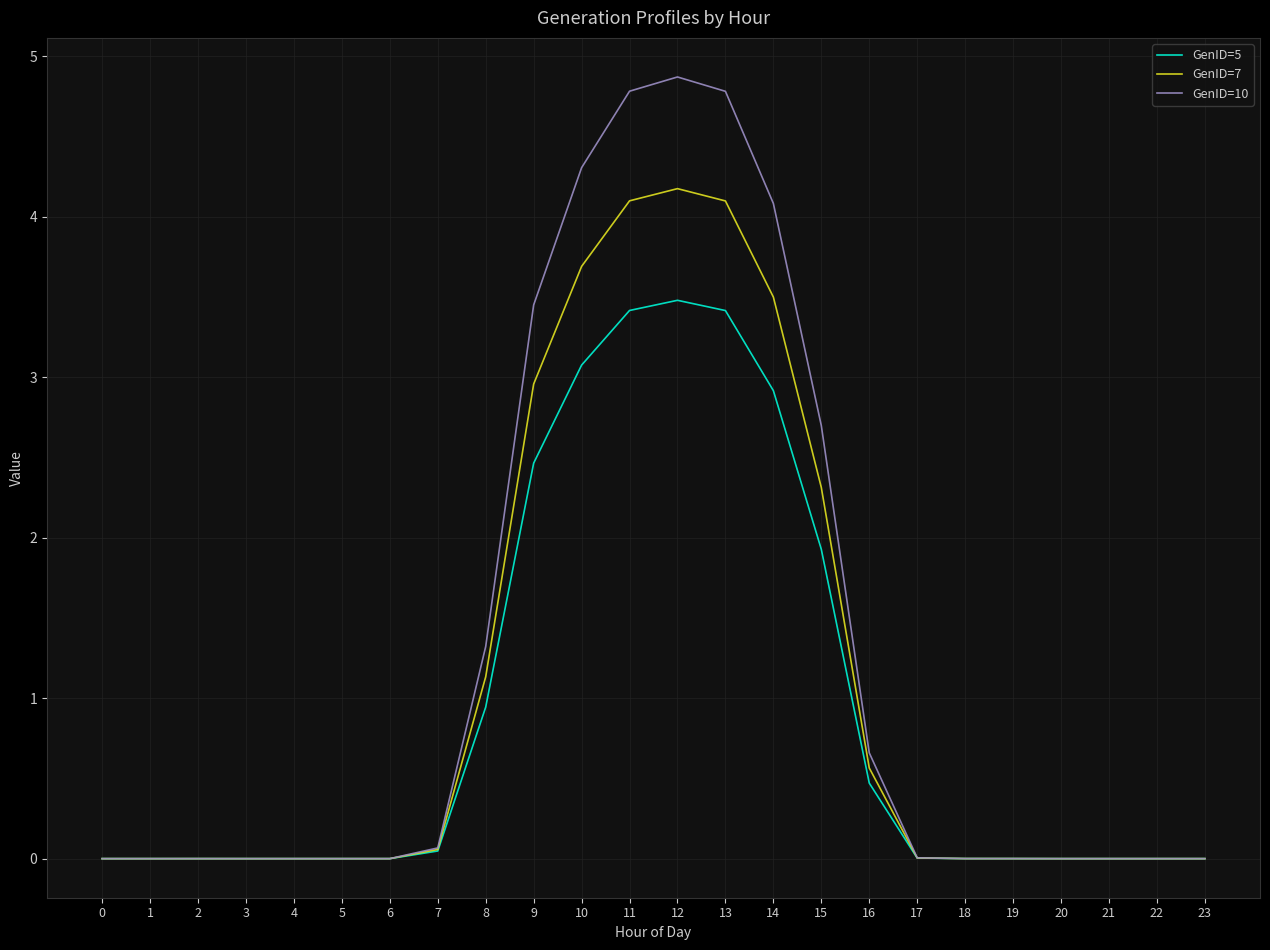

True or false: GenID=5 has a value of 3.1 at 10.

True